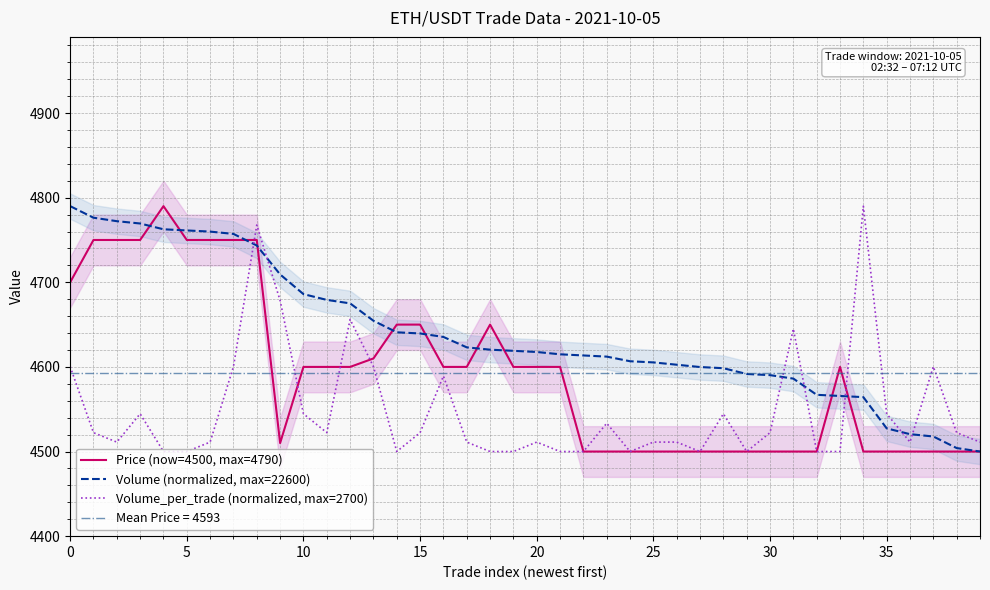

In Price (now=4500, max=4790), how many points are lower than both neighbors (excluding endpoints)?

1